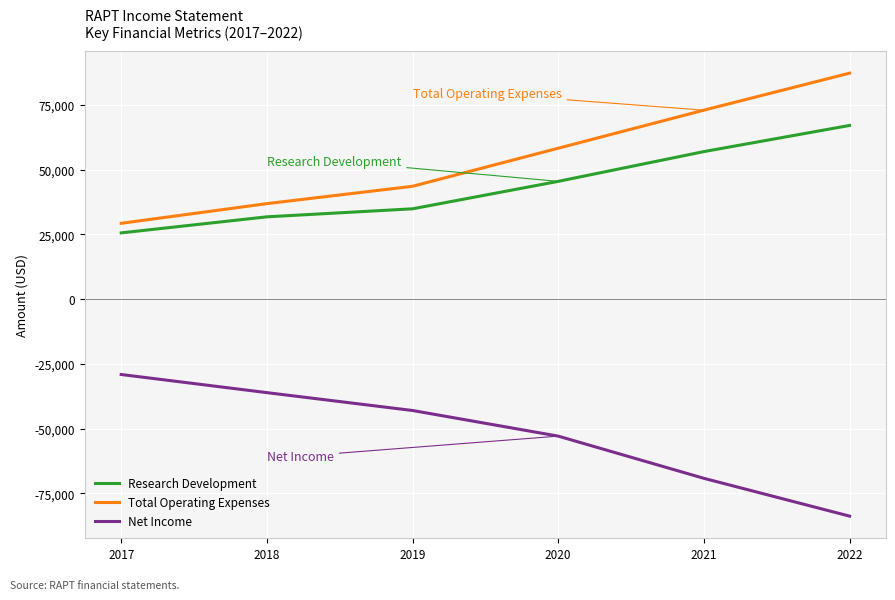

True or false: Net Income has more than 1 interior local peaks.

False